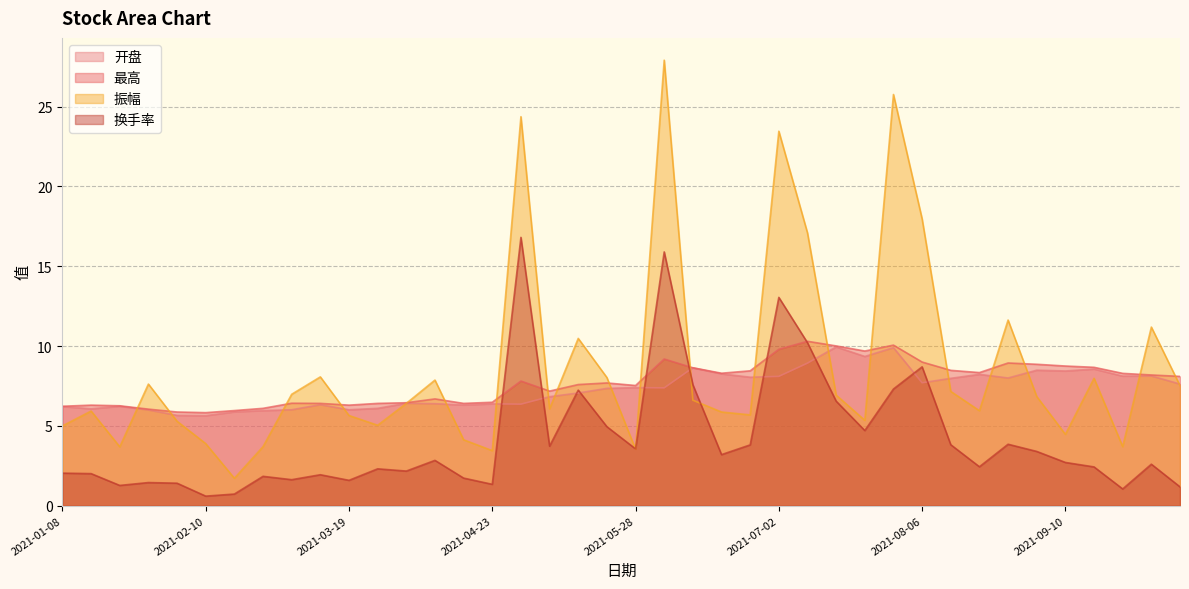

Count the number of categories in the chart.

40